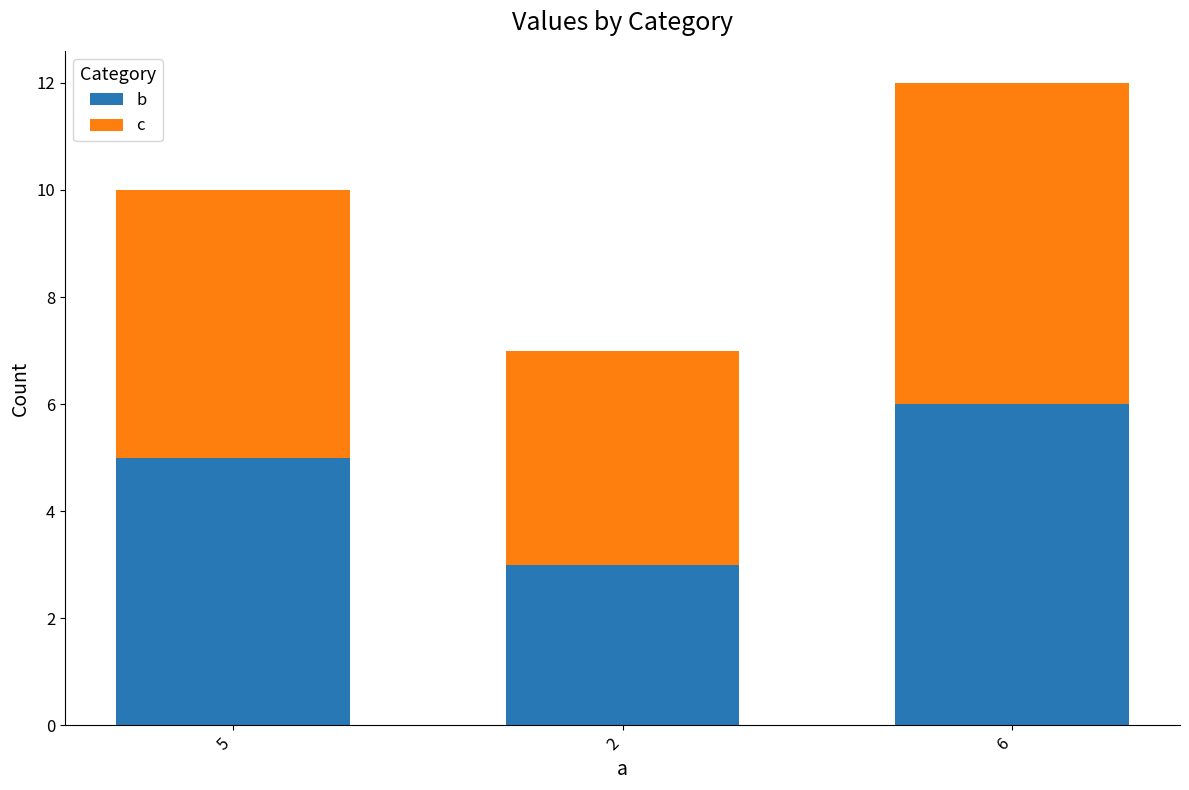

What value does the b series have at 5?

5